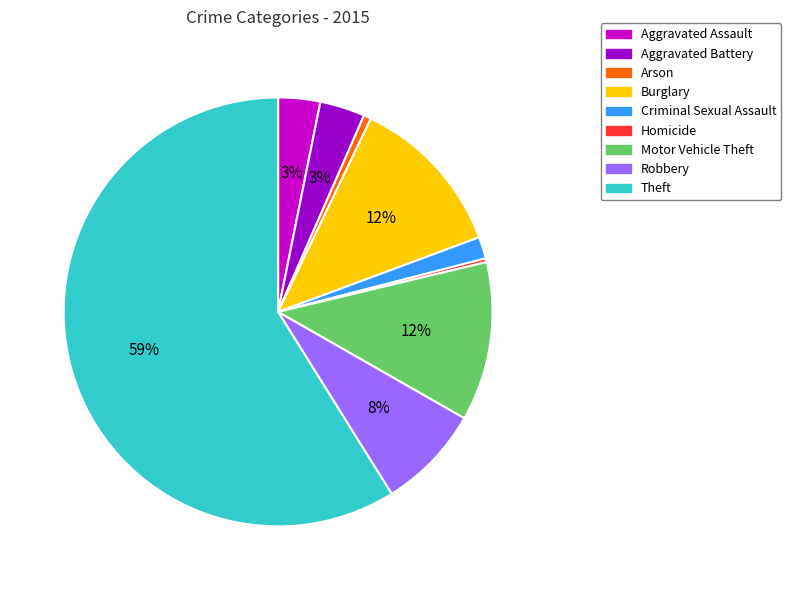

To the nearest percent, what portion does Robbery represent?

8%